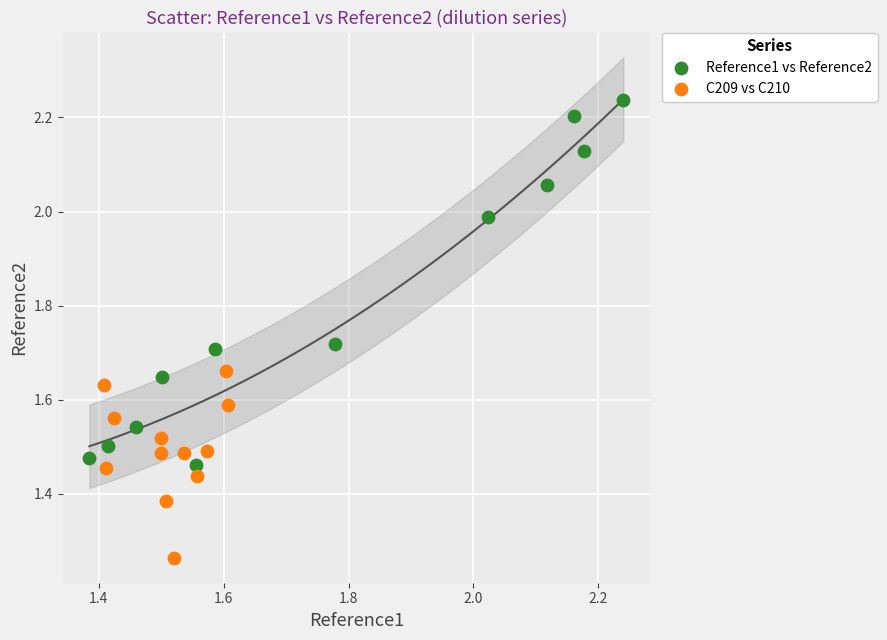

Which series has the widest spread of Y values?

Reference1 vs Reference2